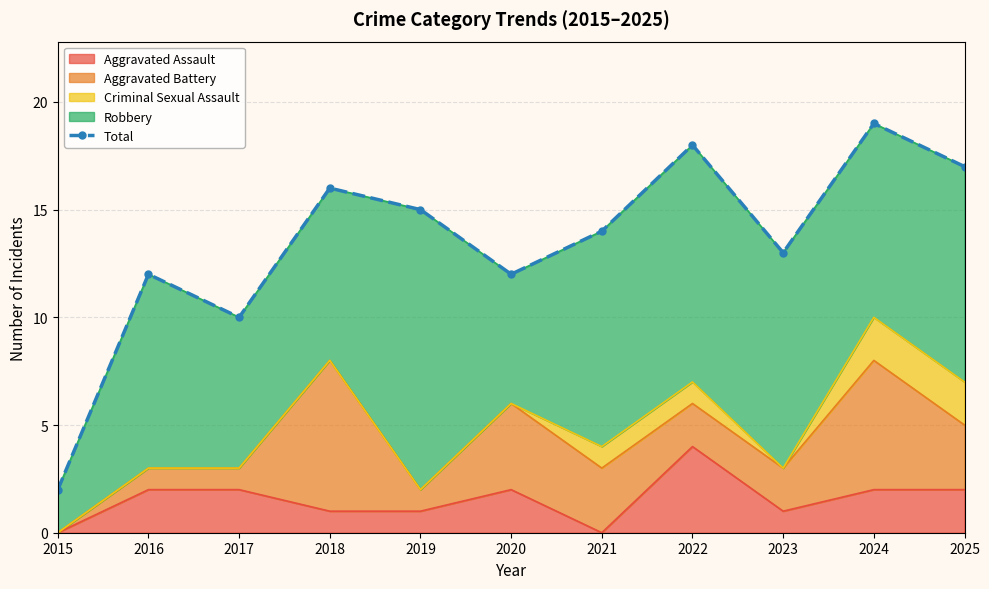

Where is the first local maximum?

2016